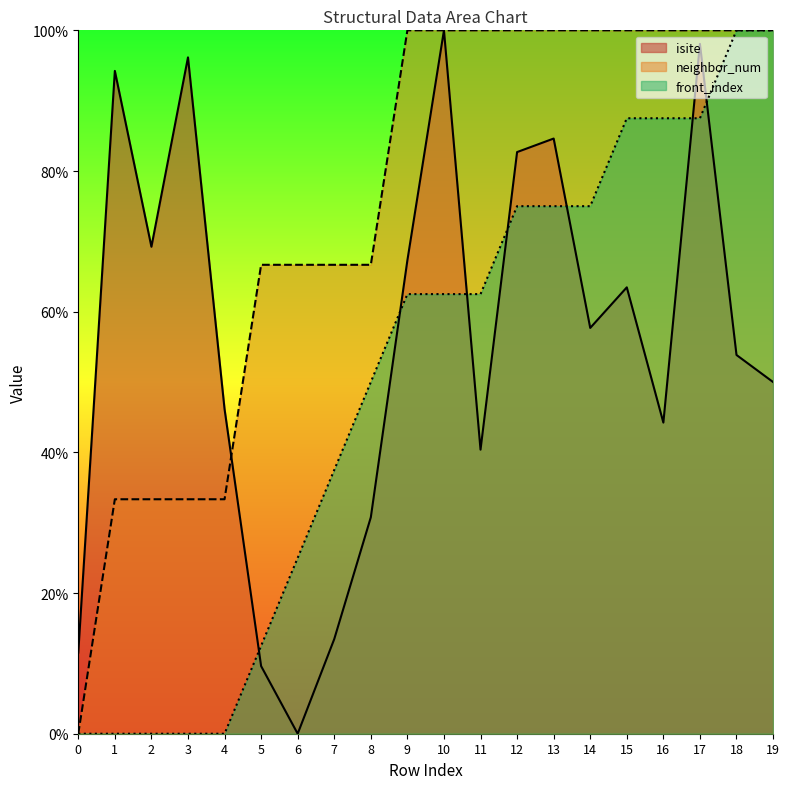

How many times do isite and front_index cross each other?

7